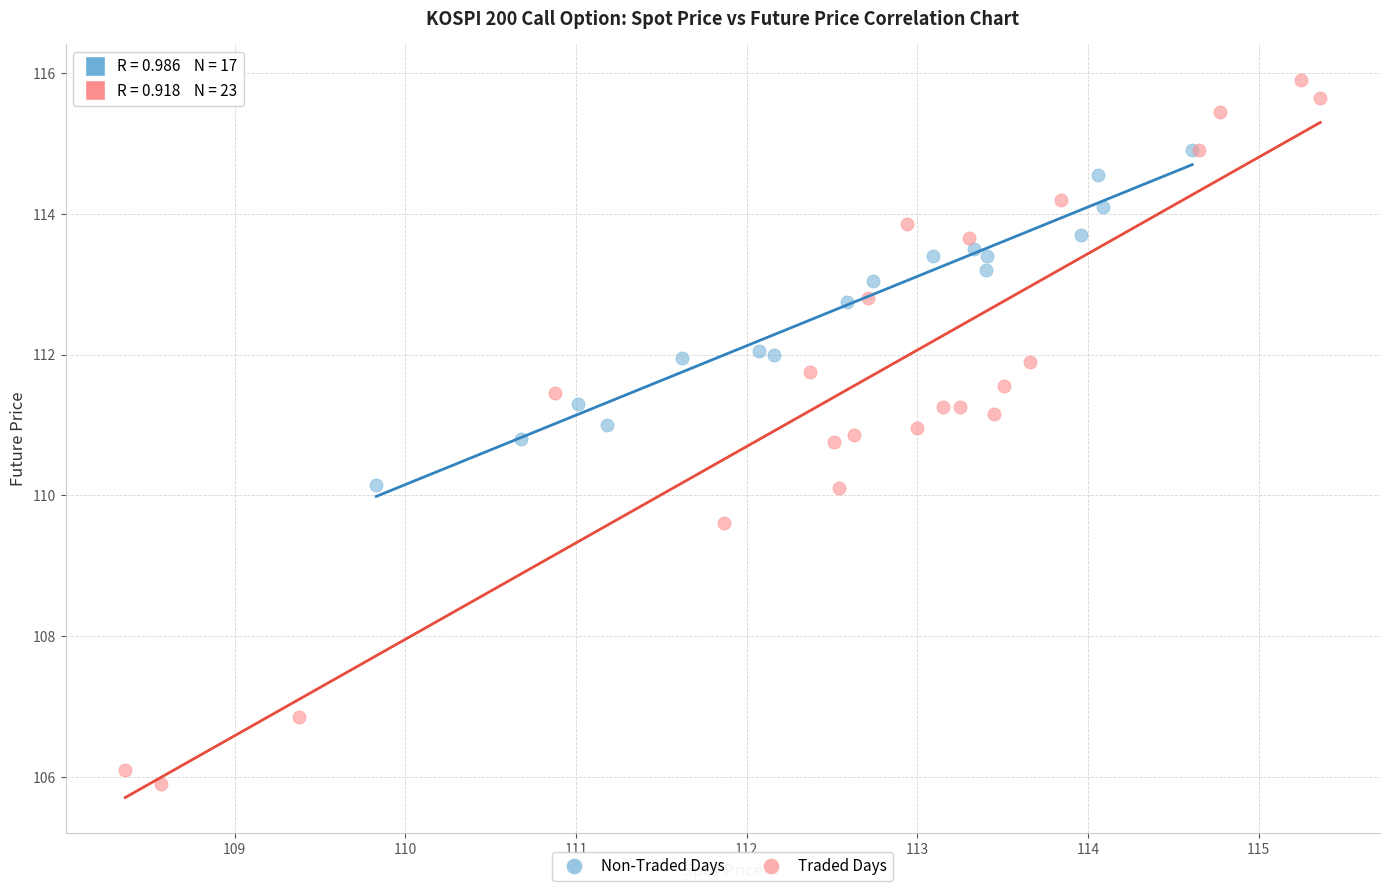

Which series reaches the maximum Y coordinate?

Traded Days